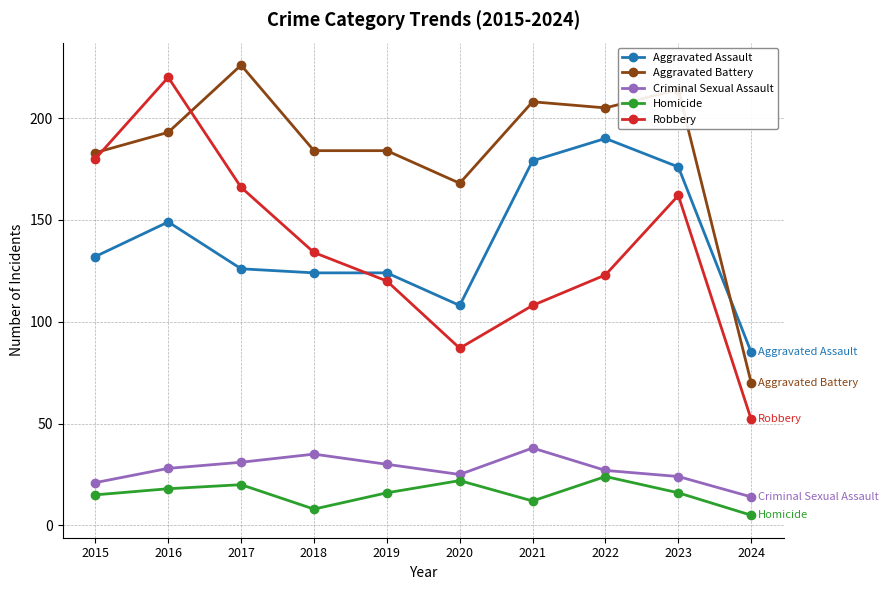

How many interior local peaks does the Robbery series have?

2